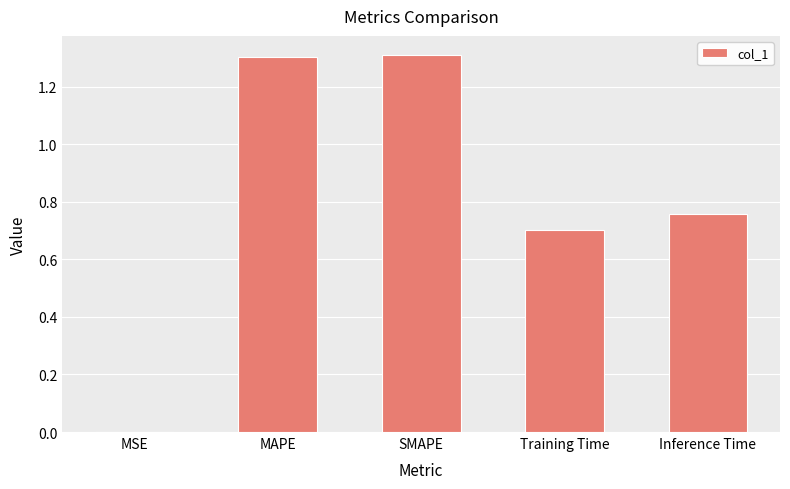

What is the greatest value displayed?

1.3